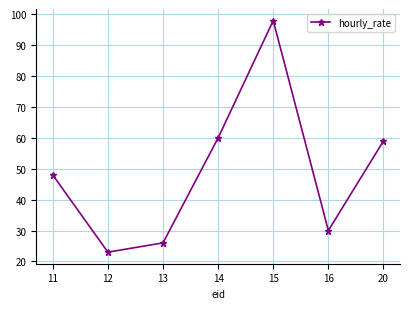

What is the approximate value at 15?

98